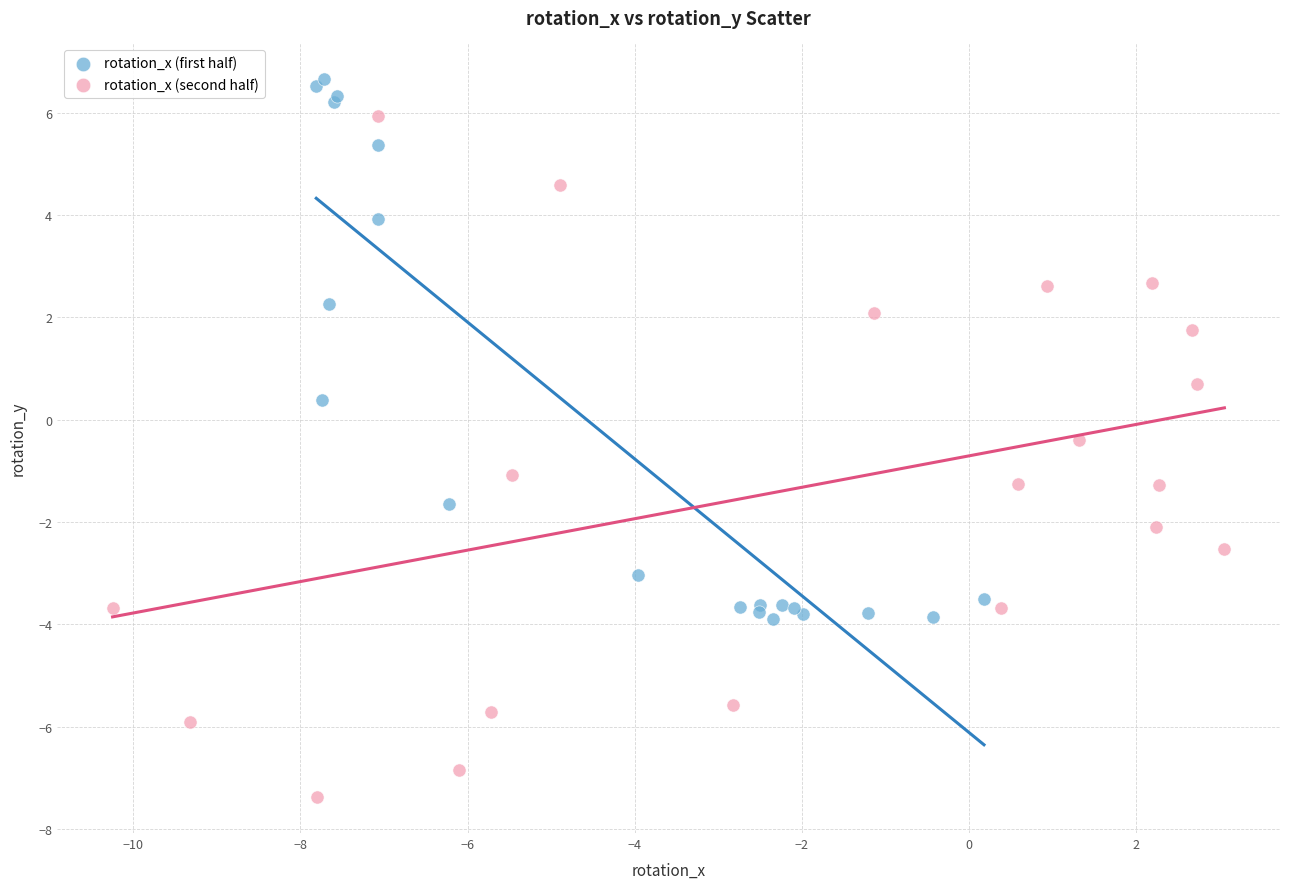

Which series contains the highest Y value?

rotation_x (first half)